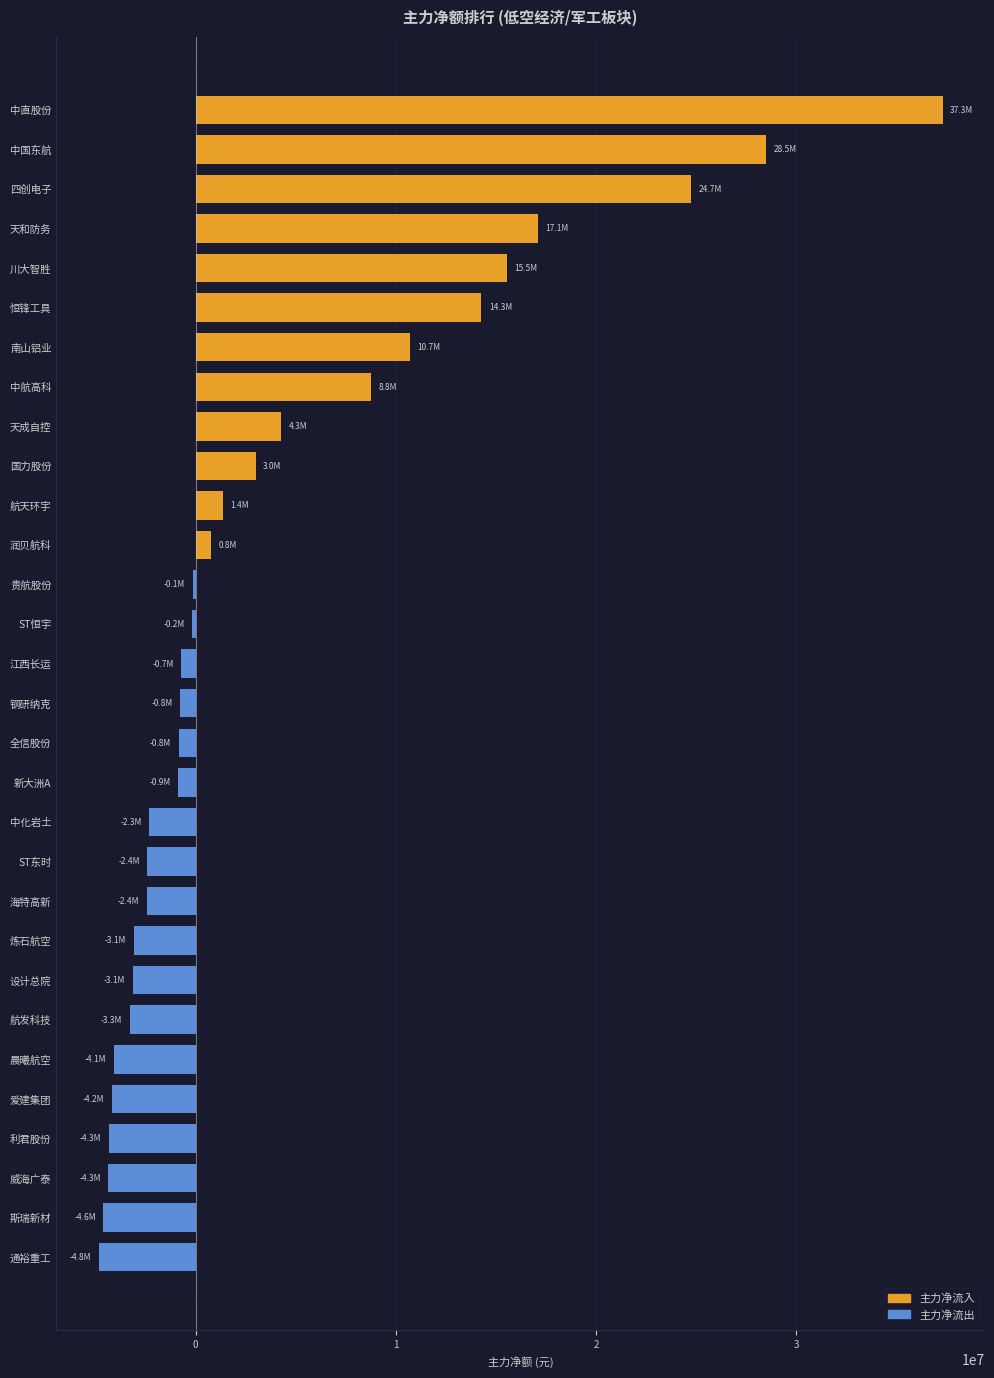

What is the greatest value displayed?

37295955